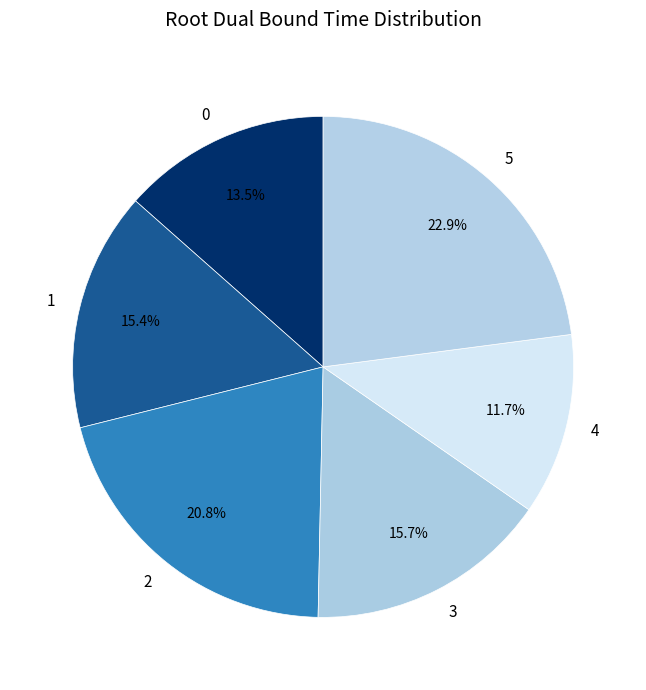

What percentage is the 5 slice, to the nearest percent?

23%